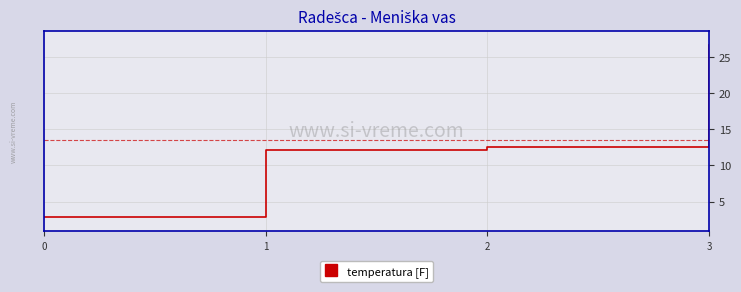

At which label does the data first exceed 12?

1